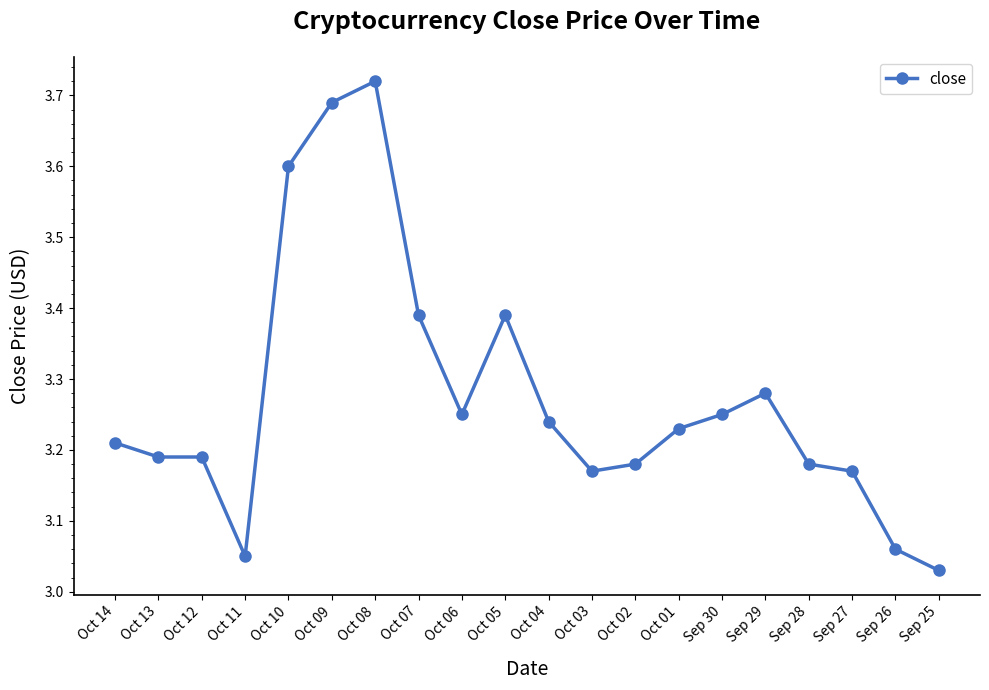

What is the sum of the values at Oct 13 and Oct 08?

6.9